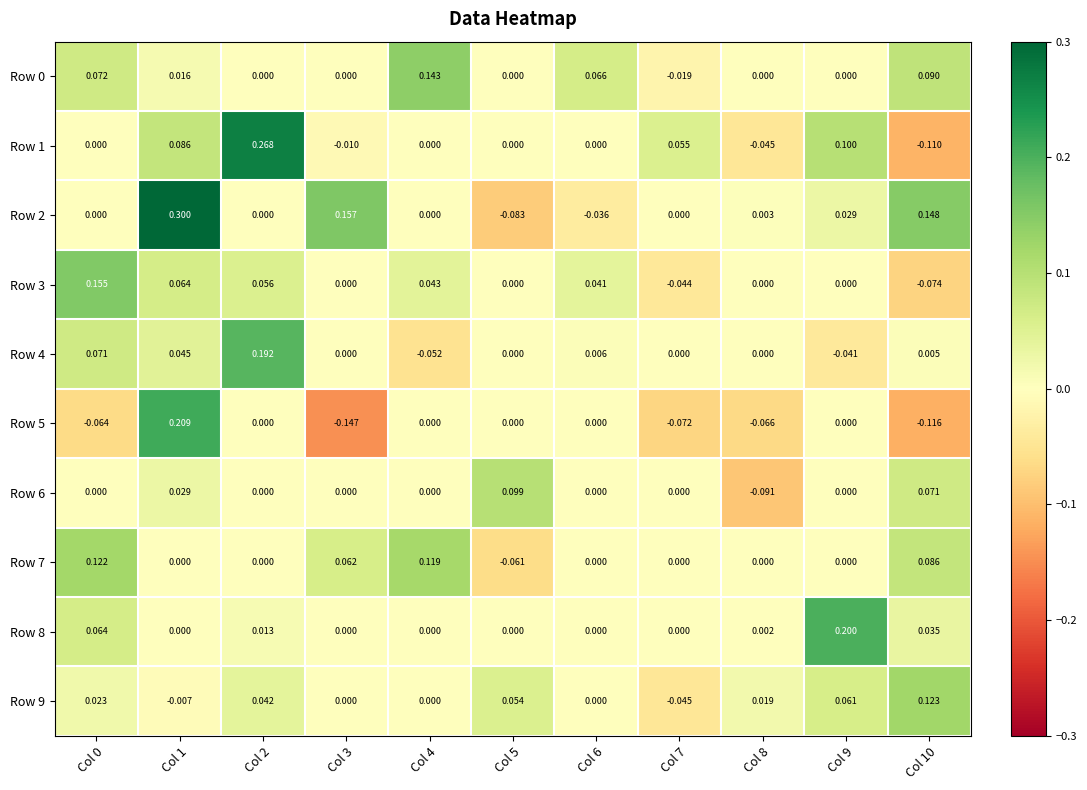

How many series are shown in this chart?

10